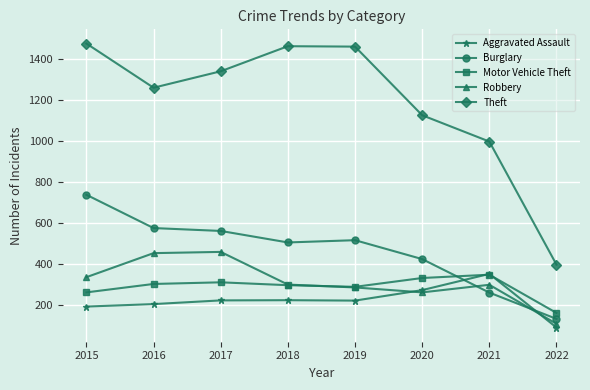

At how many categories does at least one series exceed 1249?

5